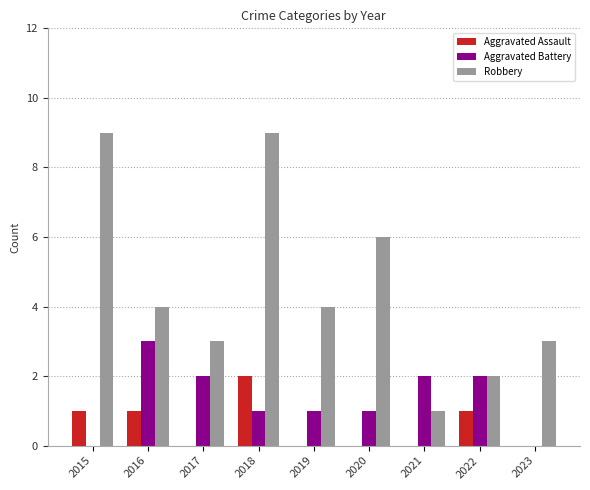

True or false: Aggravated Assault has a value of 0 at 2016.

False